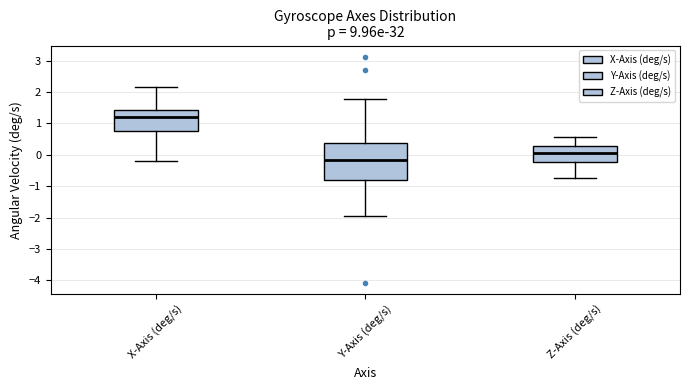

Where does the lower whisker of the box for Z-Axis (deg/s) end on the y-axis? The values are not printed on the chart, so give them approximately, as read against the axis.

-0.7